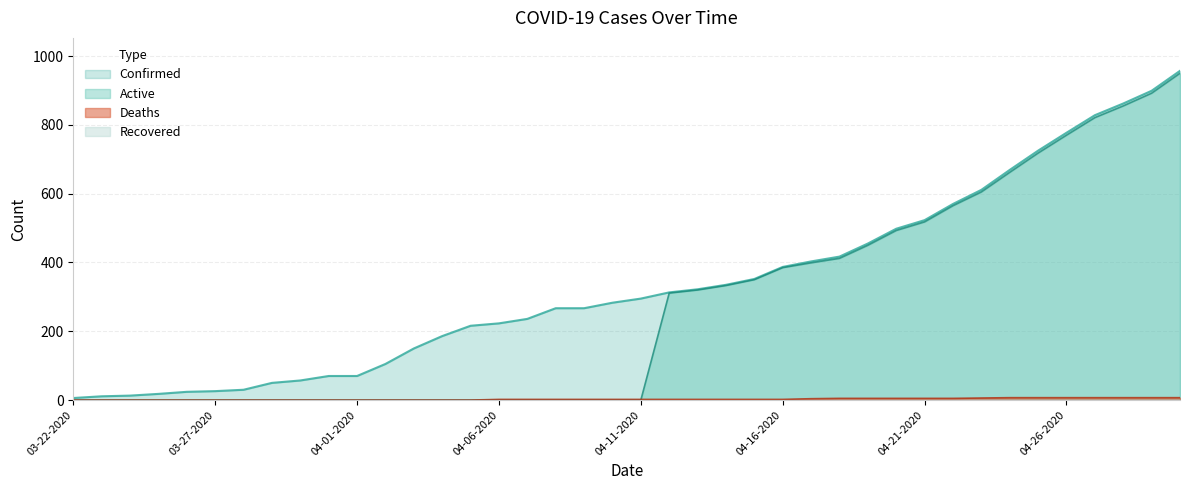

Is it true that Confirmed equals 425 at 04-08-2020?

False